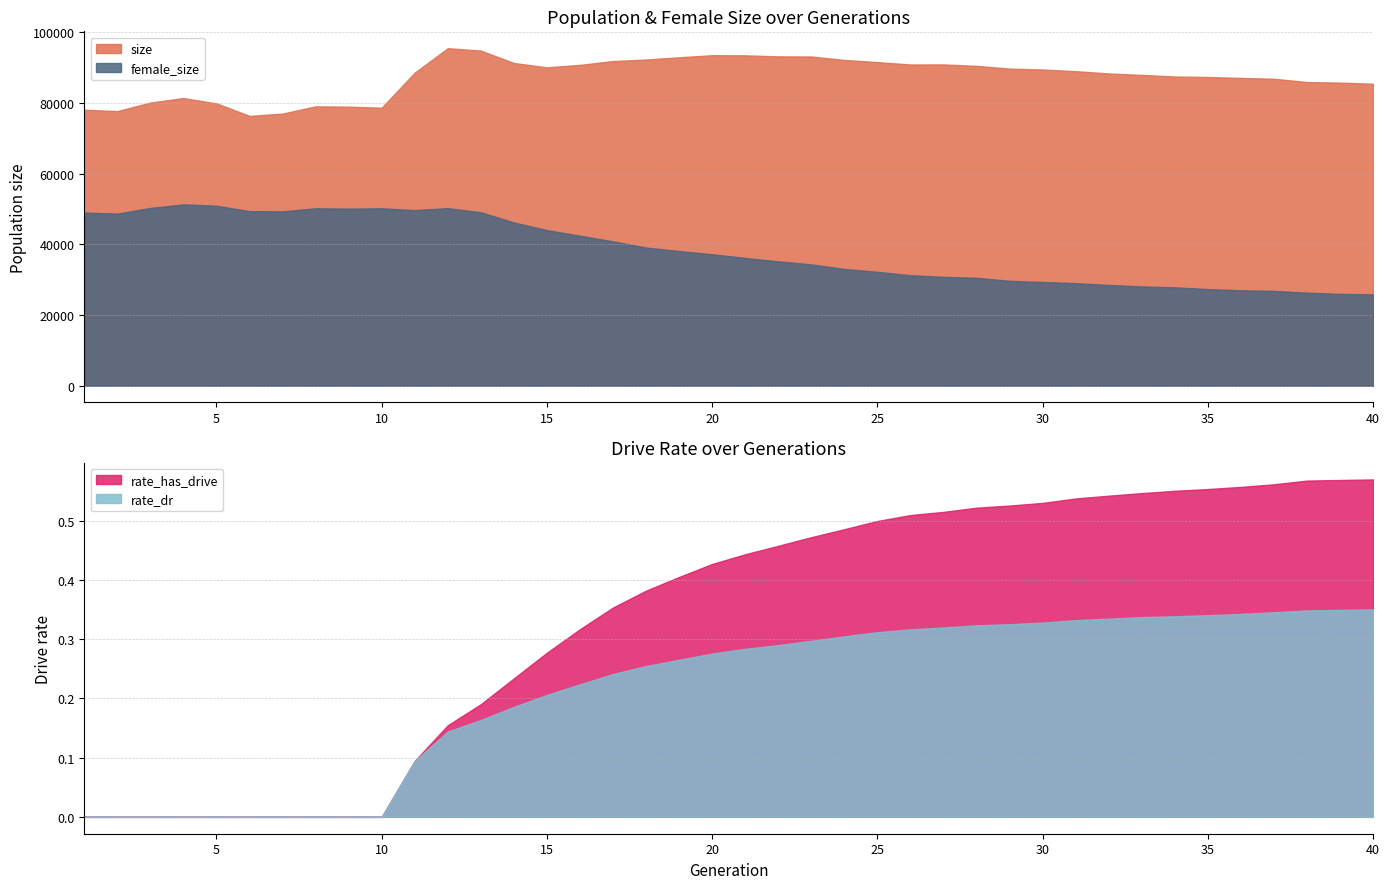

Rank the categories by female_size value from highest to lowest.

4, 5, 3, 12, 8, 10, 9, 11, 6, 7, 13, 1, 2, 14, 15, 16, 17, 18, 19, 20, 21, 22, 23, 24, 25, 26, 27, 28, 29, 30, 31, 32, 33, 34, 35, 36, 37, 38, 39, 40